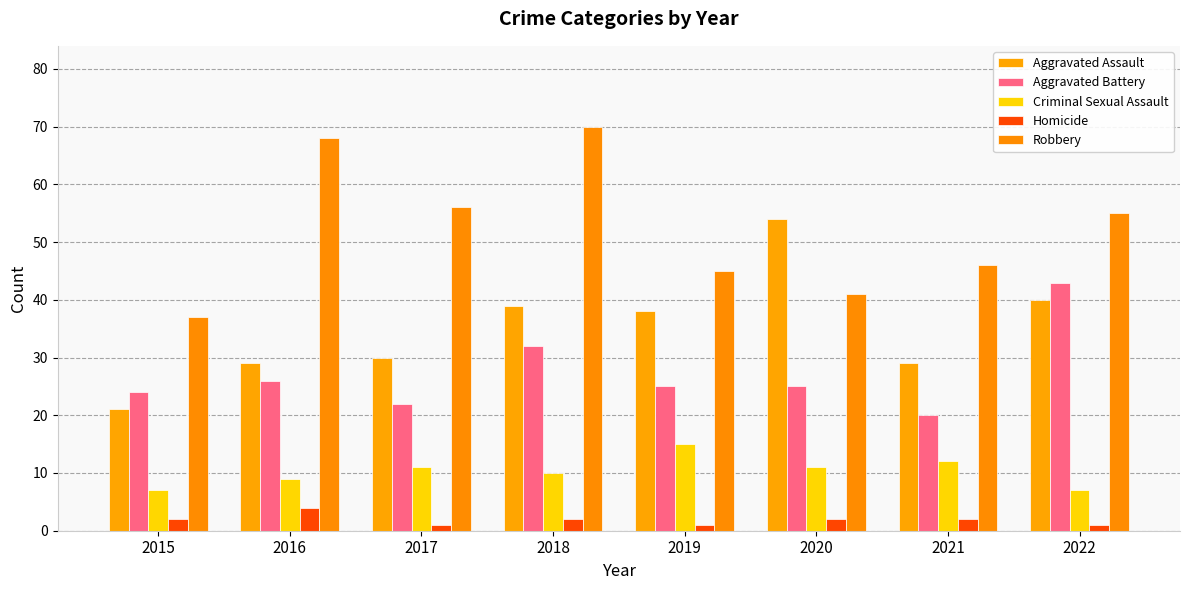

Count the number of data series in this chart.

5